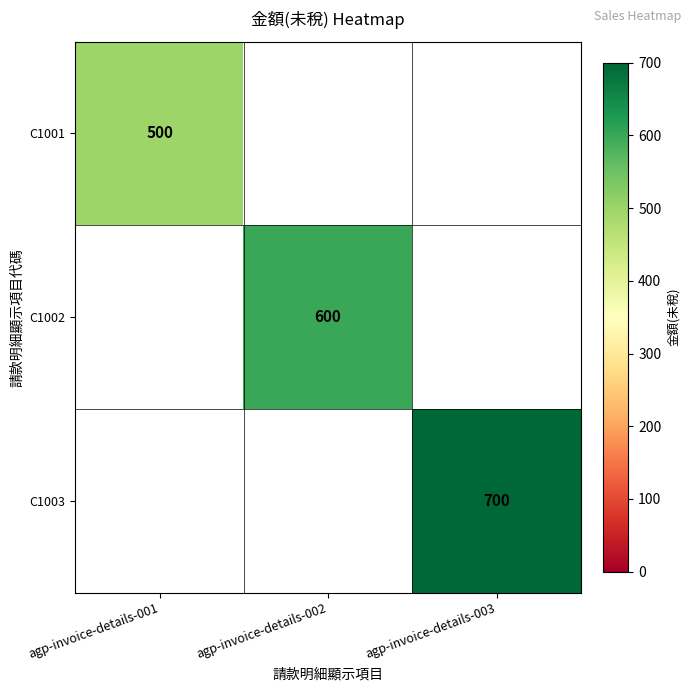

The value of C1002 at agp-invoice-details-002 is 600. True or false?

True